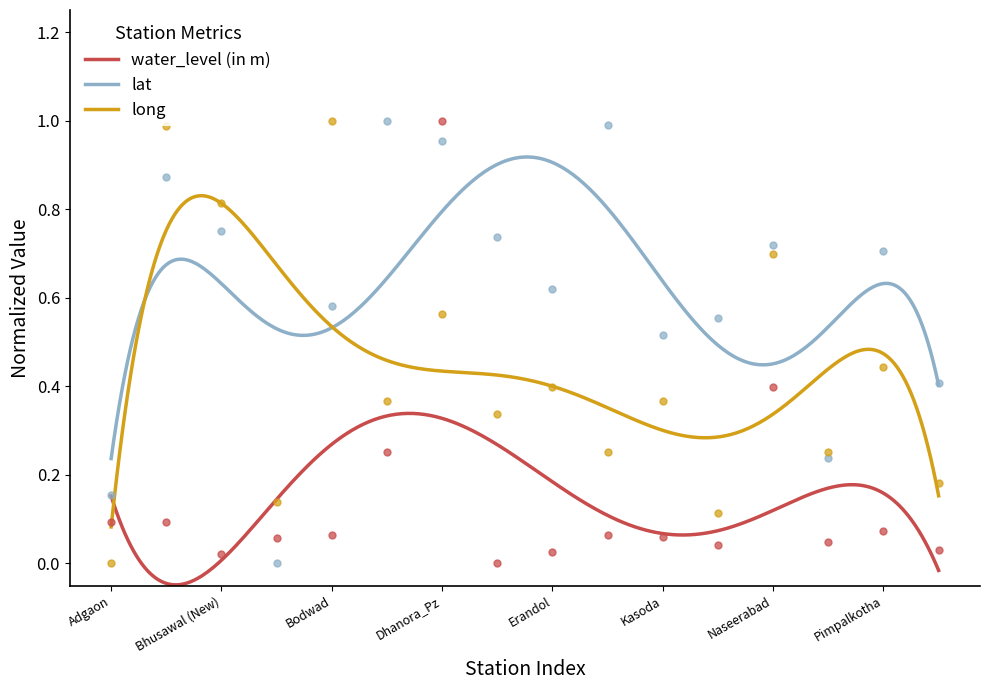

At which category is the sum across all series the highest?

Dhanora_Pz